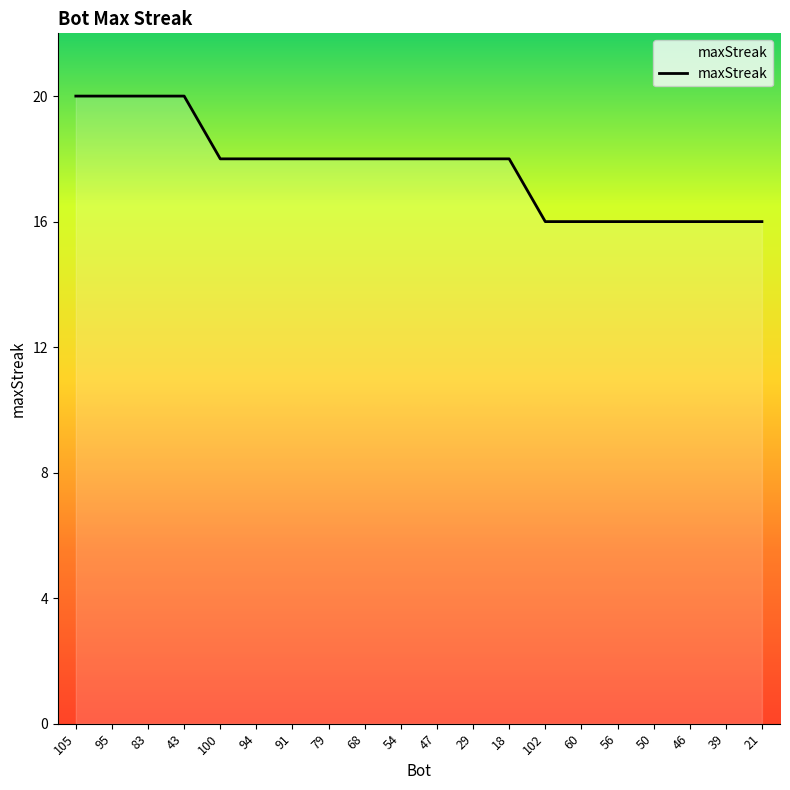

Is it true that the value at 47 is 31?

False